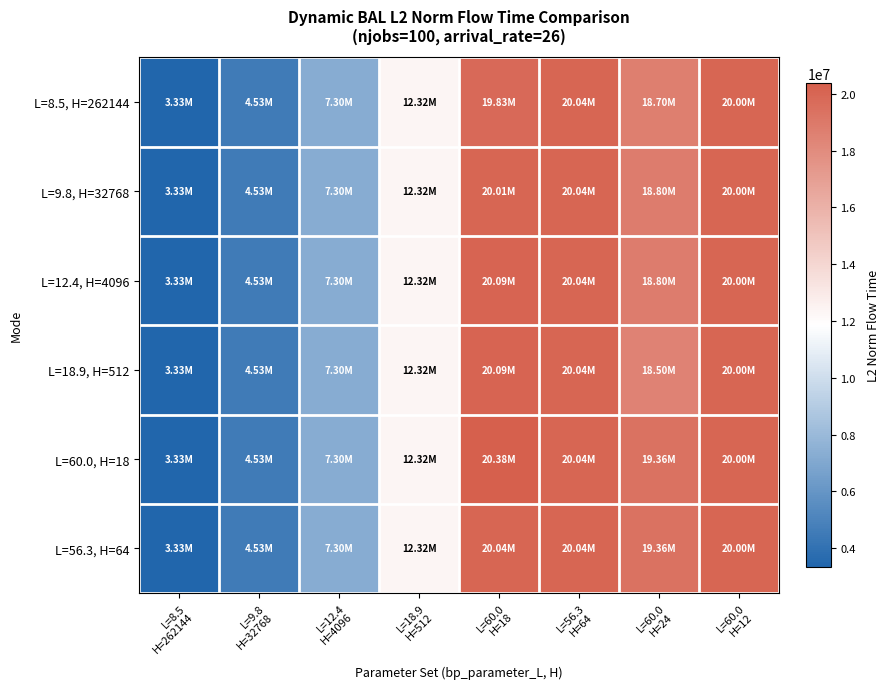

Reading left to right, transcribe all the data shown in this chart.

L=8.5, H=262144: L=8.5
H=262144=3326495.5	L=9.8
H=32768=4533761.4	L=12.4
H=4096=7301436.0	L=18.9
H=512=12321987.6	L=60.0
H=18=19826162.9	L=56.3
H=64=20036419.8	L=60.0
H=24=18697541.6	L=60.0
H=12=19998244.5
L=9.8, H=32768: L=8.5
H=262144=3326495.5	L=9.8
H=32768=4533761.4	L=12.4
H=4096=7301436.0	L=18.9
H=512=12321987.6	L=60.0
H=18=20006215.4	L=56.3
H=64=20036419.8	L=60.0
H=24=18800967.1	L=60.0
H=12=19998244.5
L=12.4, H=4096: L=8.5
H=262144=3326495.5	L=9.8
H=32768=4533761.4	L=12.4
H=4096=7301436.0	L=18.9
H=512=12321987.6	L=60.0
H=18=20088700.0	L=56.3
H=64=20036419.8	L=60.0
H=24=18795558.3	L=60.0
H=12=19998244.5
L=18.9, H=512: L=8.5
H=262144=3326495.5	L=9.8
H=32768=4533761.4	L=12.4
H=4096=7301436.0	L=18.9
H=512=12321987.6	L=60.0
H=18=20088665.0	L=56.3
H=64=20036419.8	L=60.0
H=24=18495050.4	L=60.0
H=12=19998244.5
L=60.0, H=18: L=8.5
H=262144=3326495.5	L=9.8
H=32768=4533761.4	L=12.4
H=4096=7301436.0	L=18.9
H=512=12321987.6	L=60.0
H=18=20375714.6	L=56.3
H=64=20036419.8	L=60.0
H=24=19363901.6	L=60.0
H=12=19998244.5
L=56.3, H=64: L=8.5
H=262144=3326495.5	L=9.8
H=32768=4533761.4	L=12.4
H=4096=7301436.0	L=18.9
H=512=12321987.6	L=60.0
H=18=20039990.0	L=56.3
H=64=20036419.8	L=60.0
H=24=19361443.0	L=60.0
H=12=19998244.5